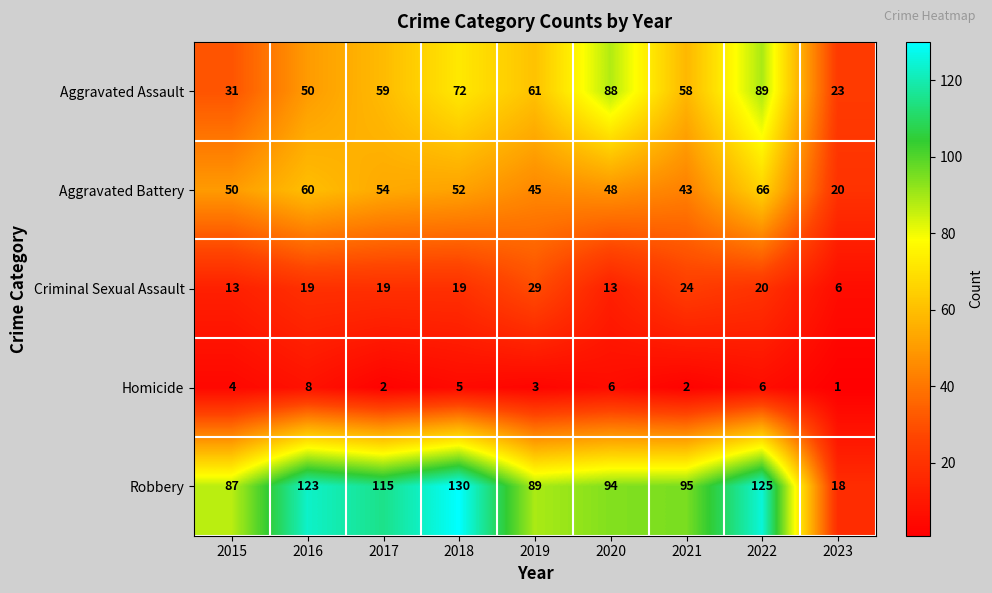

At how many categories does at least one series exceed 25?

8